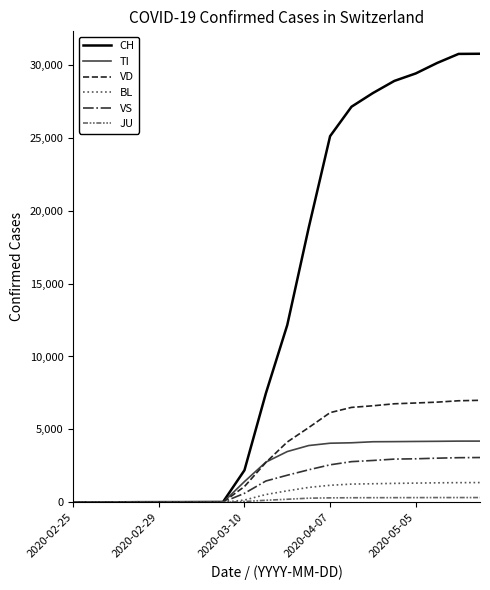

What is the greatest value displayed?

30756